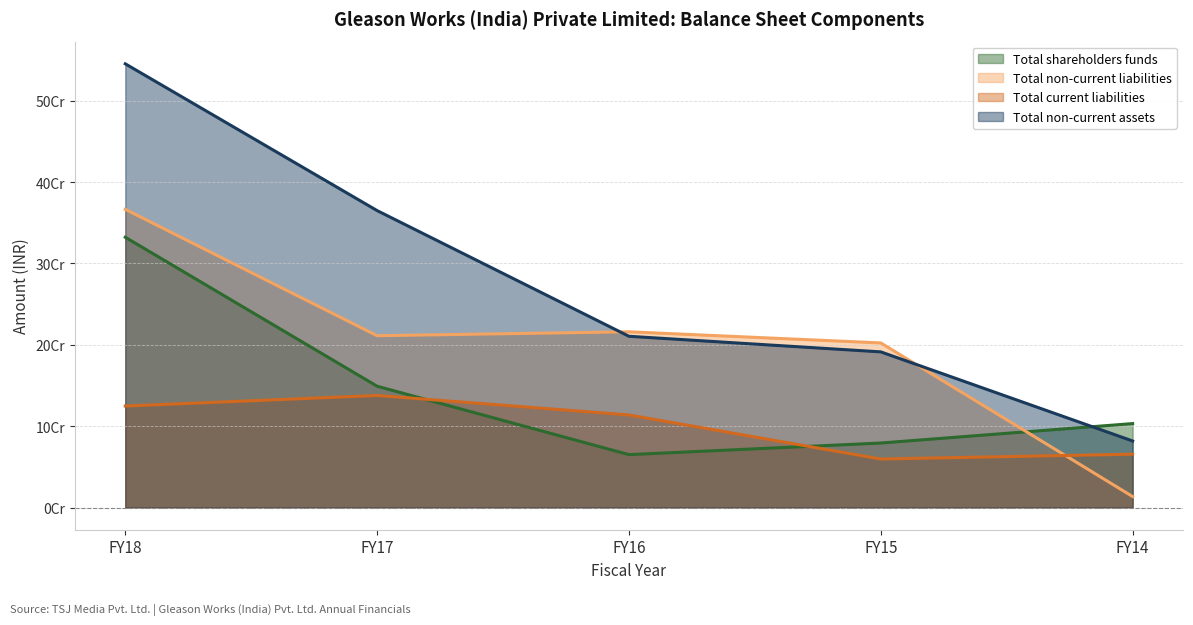

What is the sum of the Total non-current liabilities values at FY18 and FY16?

582613706